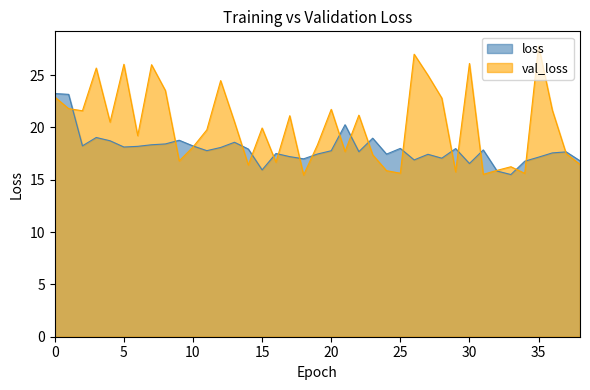

Is it true that val_loss equals 17.4 at 23?

True